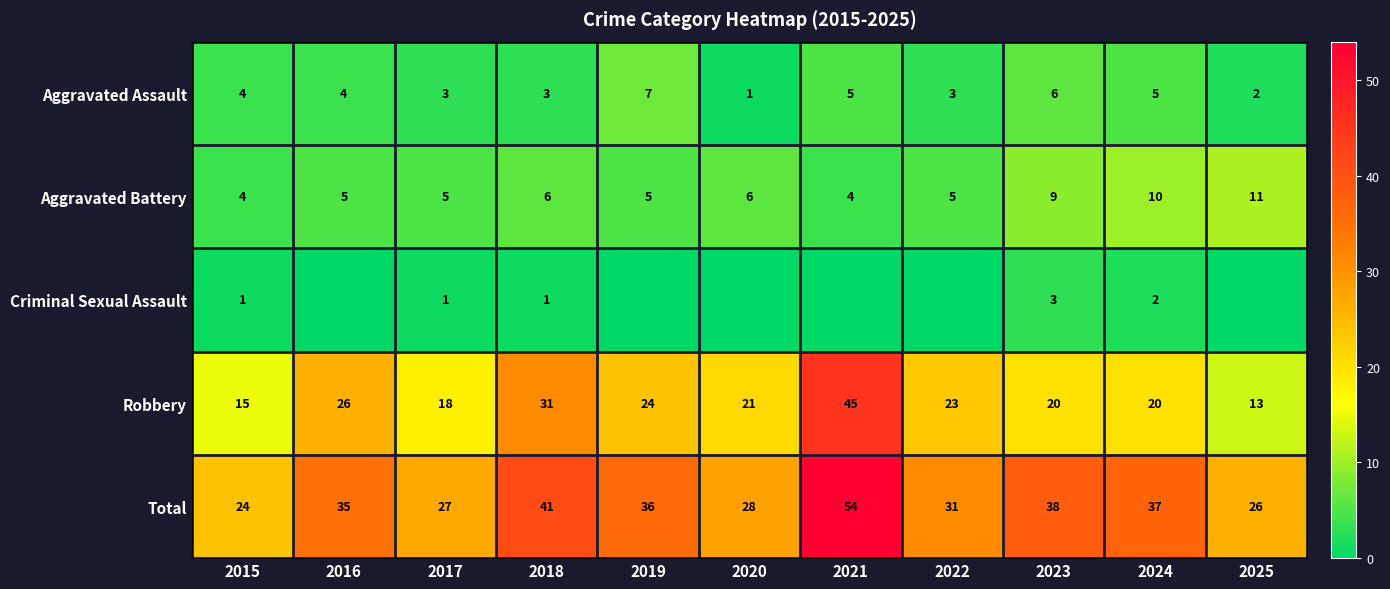

What is the difference between the highest and lowest values at 2023?

35